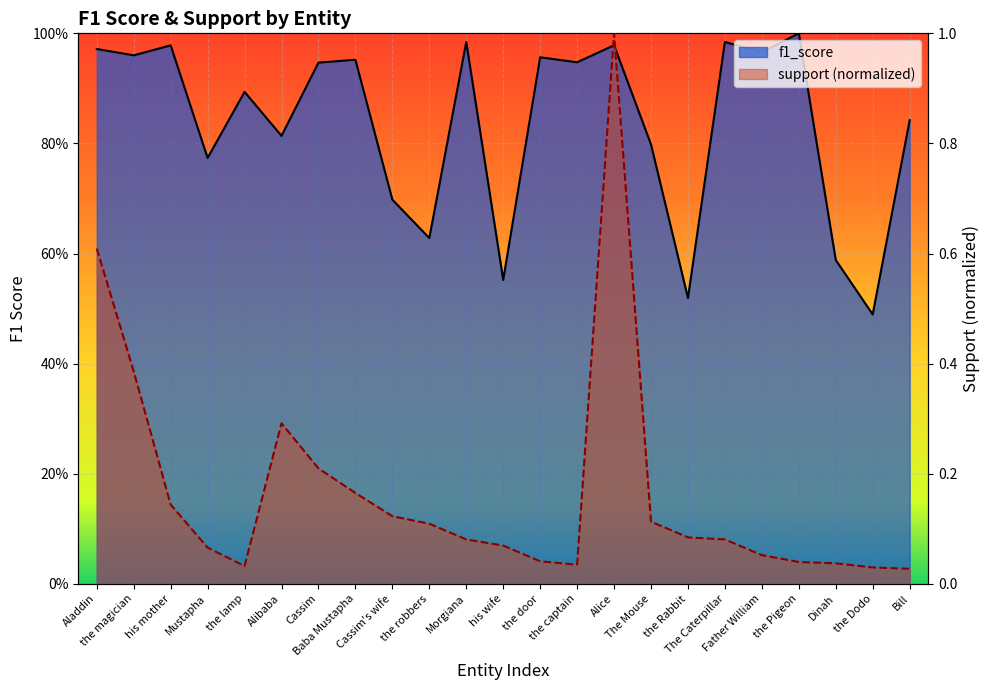

At which category is the sum across all series the highest?

Alice